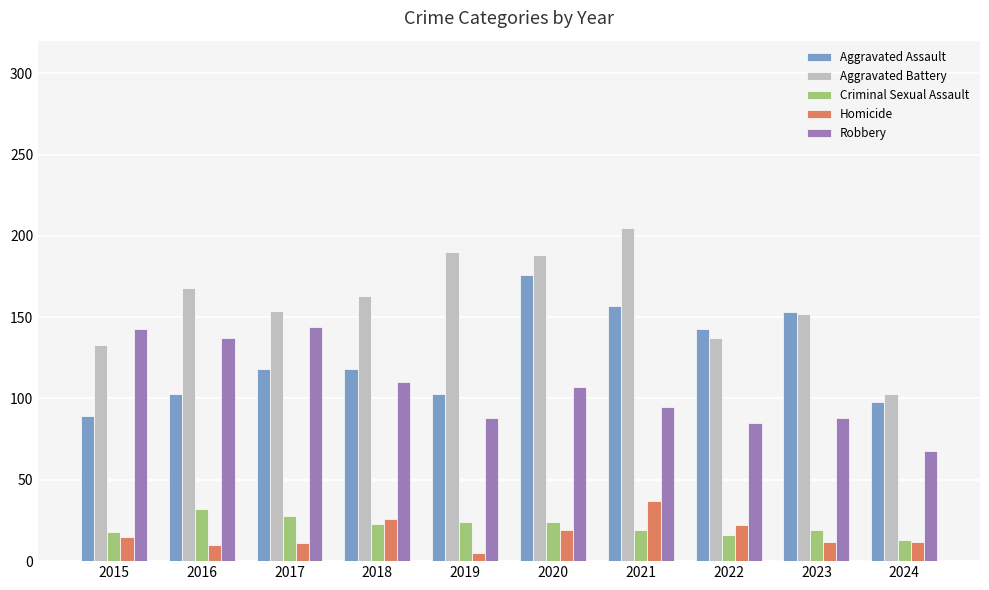

At 2021, list the series in order from largest to smallest.

Aggravated Battery, Aggravated Assault, Robbery, Homicide, Criminal Sexual Assault